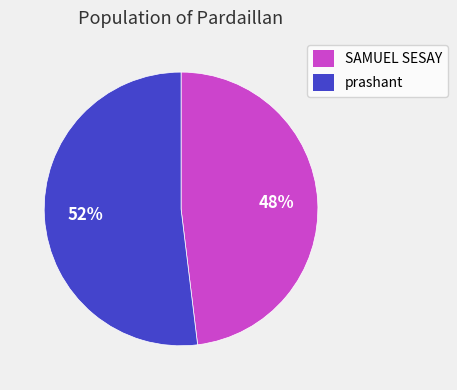

Do SAMUEL SESAY and prashant together represent more than half of the pie?

Yes